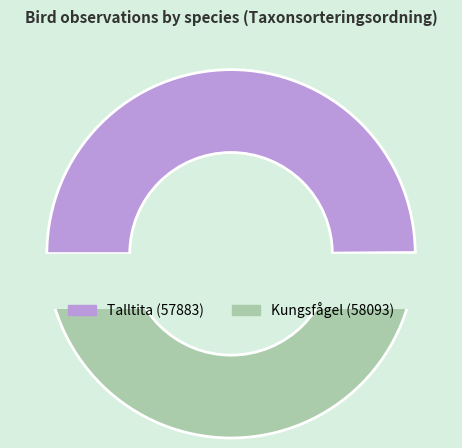

What percentage is the Kungsfågel slice, to the nearest percent?

50%